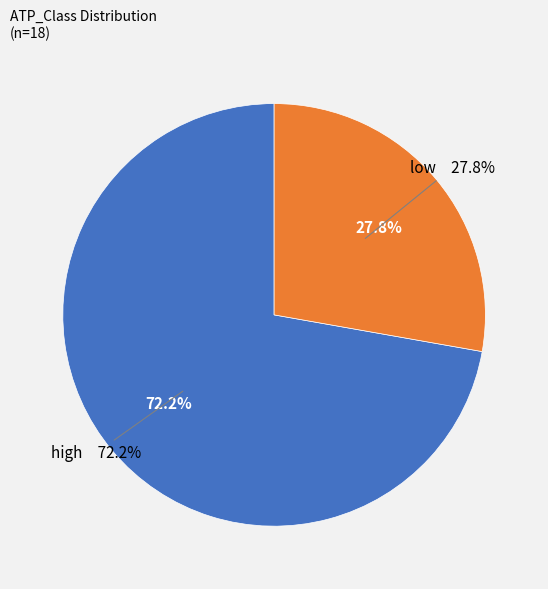

To the nearest percent, what is the difference between the largest and smallest slice percentages?

44%